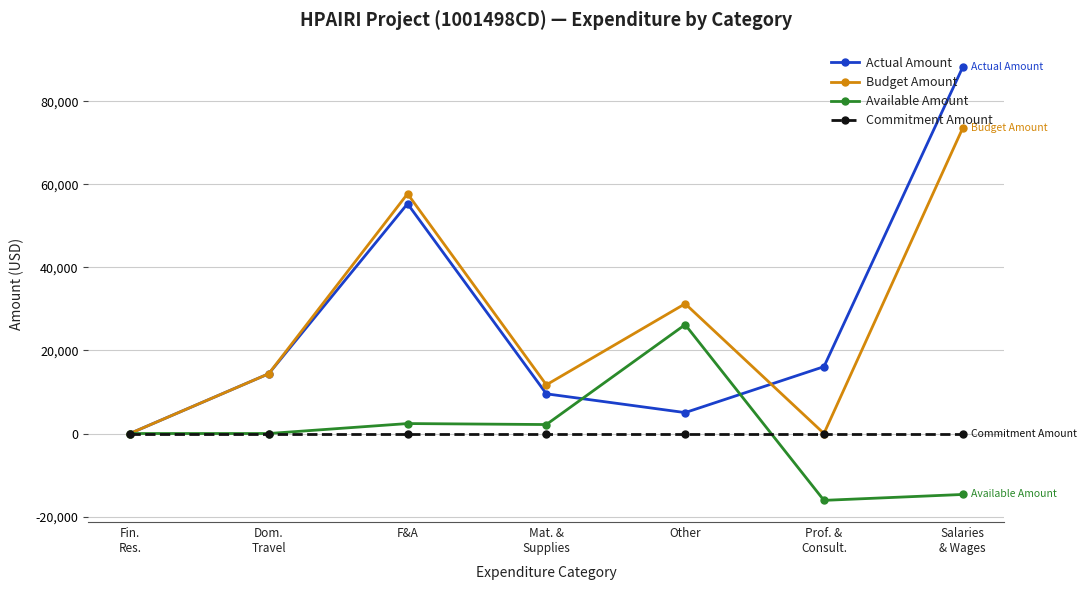

Which series has the largest range (max minus min)?

Actual Amount